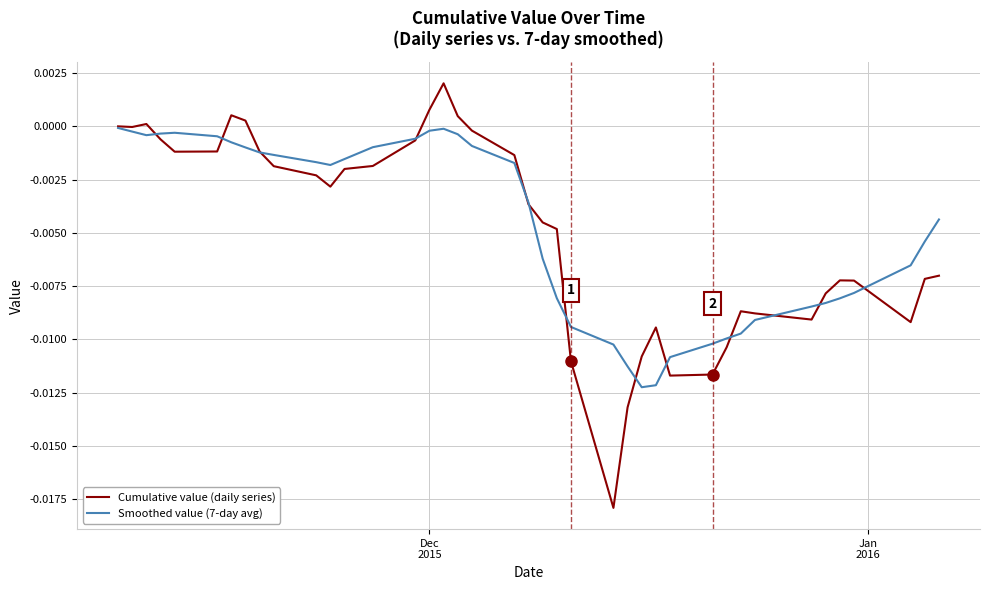

Which series has the widest spread of values?

Cumulative value (daily series)